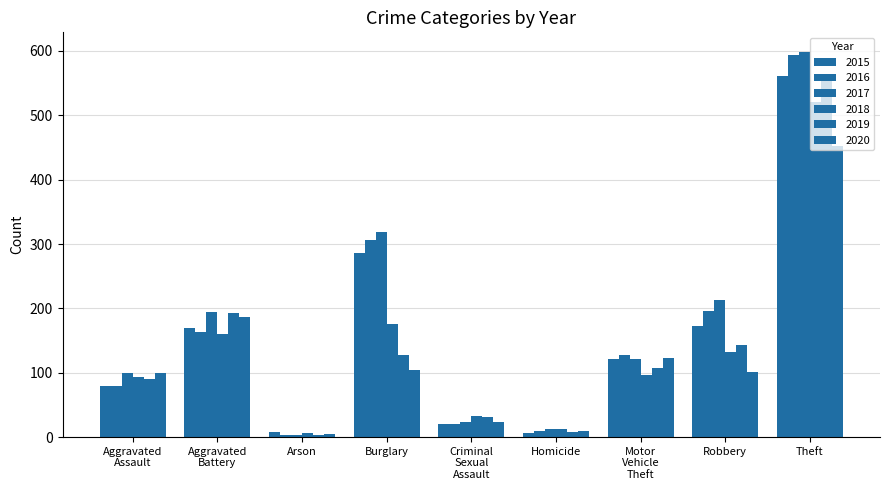

What is the label of the 4th bar from the left?

Burglary